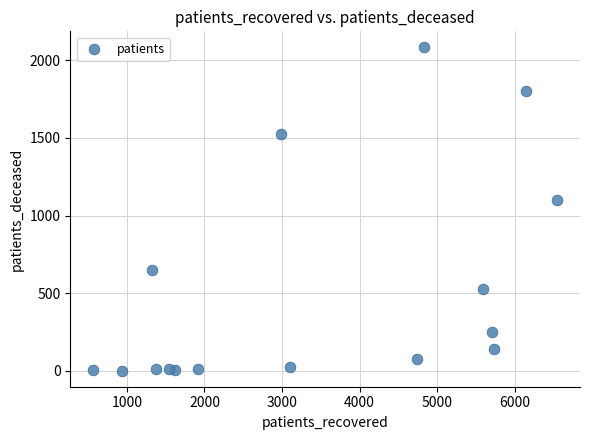

What Y value in the scatter plot is closest to 1042?

1101